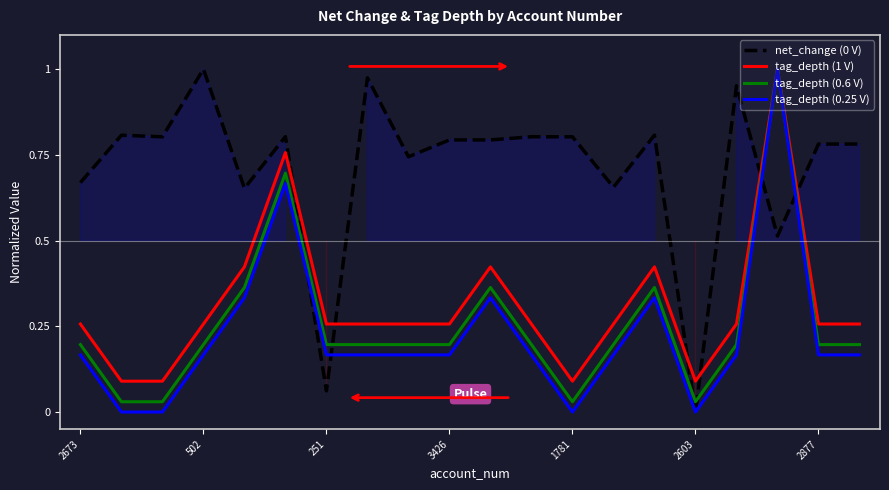

Which series has the largest range (max minus min)?

net_change (0 V)